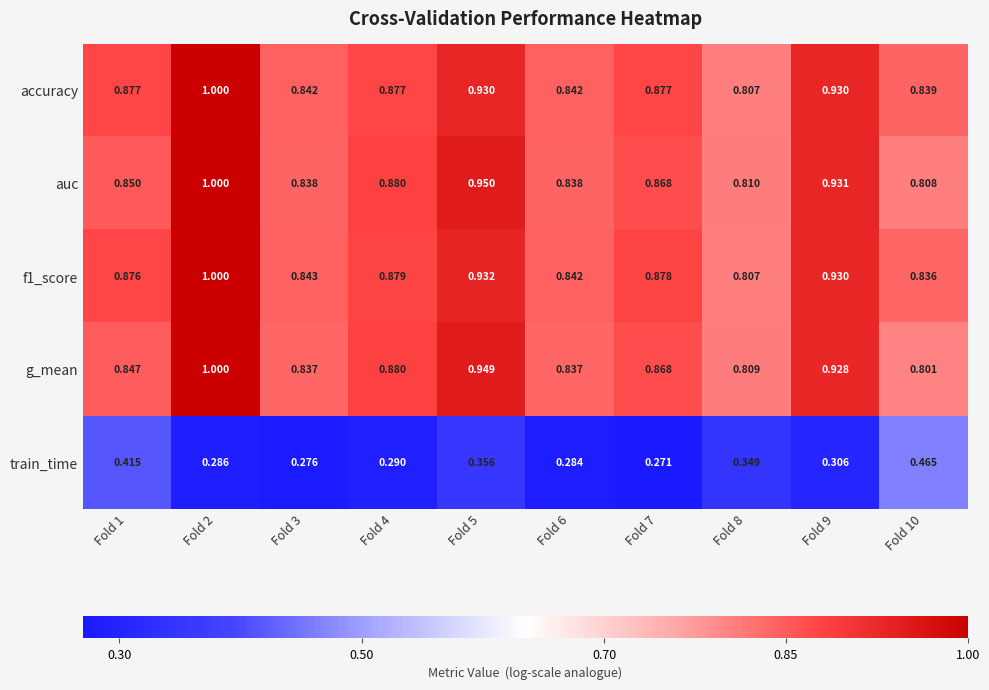

Is the value of g_mean at Fold 7 greater than the value of accuracy at Fold 2?

No